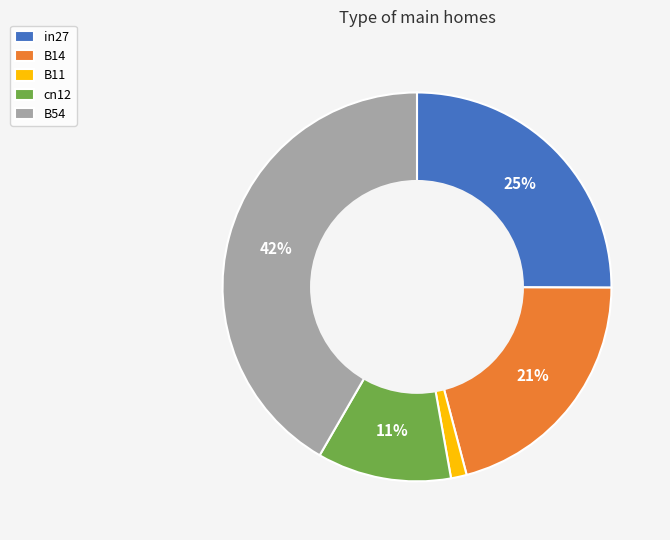

Rank the categories by value from highest to lowest.

B54, in27, B14, cn12, B11